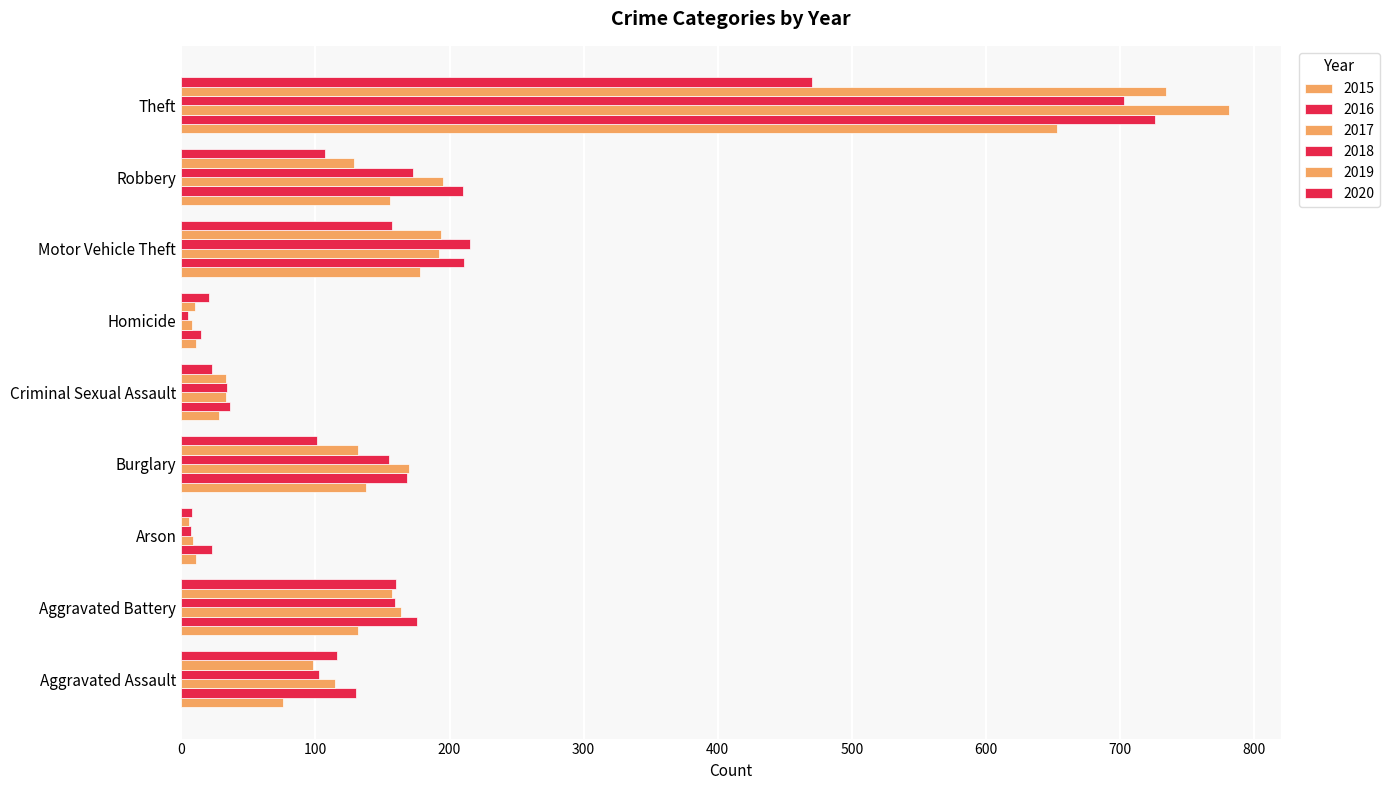

What is the spread (max minus min) of values at Homicide?

16